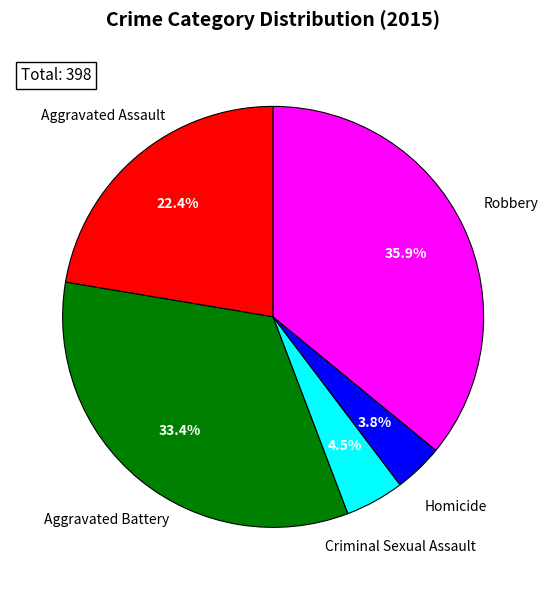

Is there any slice that represents more than half of the pie?

No